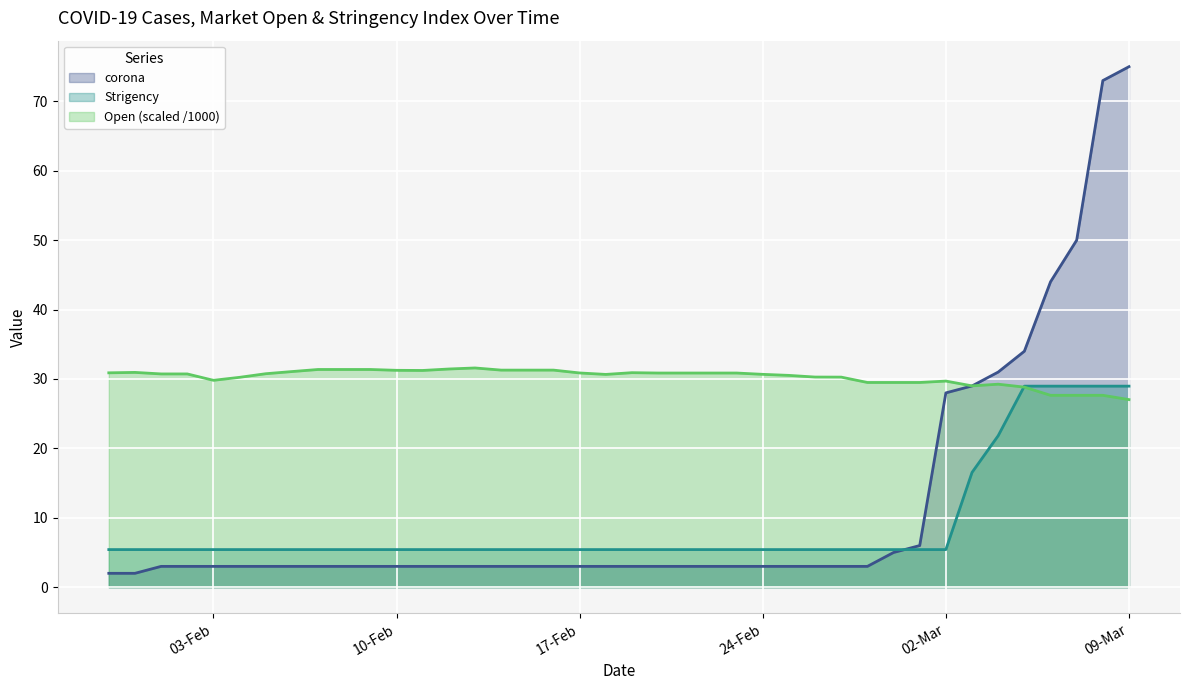

Which series has the widest spread of values?

corona